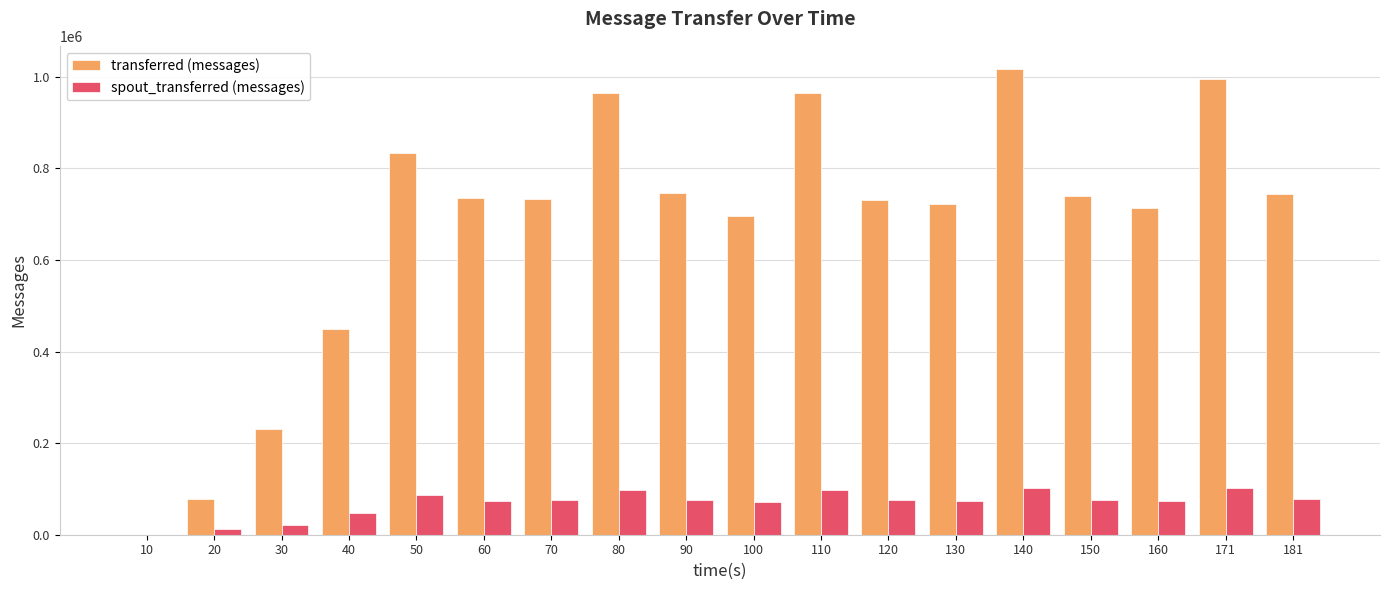

What is the highest value of the transferred (messages) series?

1016680